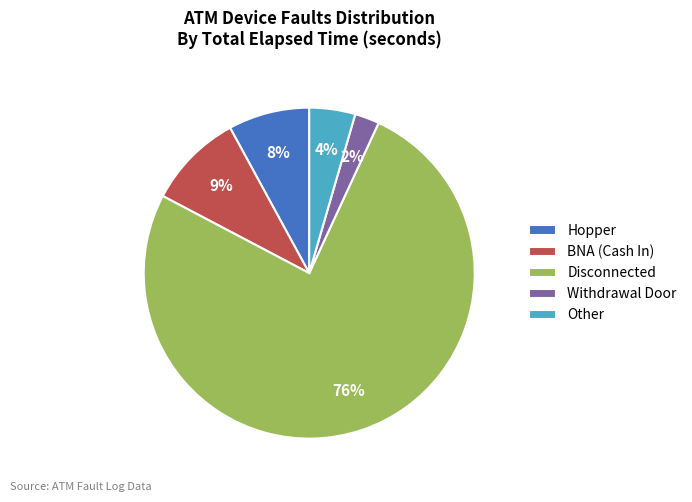

Is it true that Other is 4% of the pie?

True